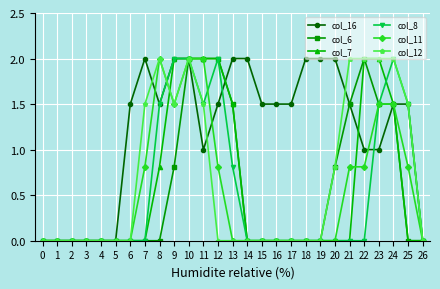

True or false: col_8 has more than 0 interior local peaks.

True